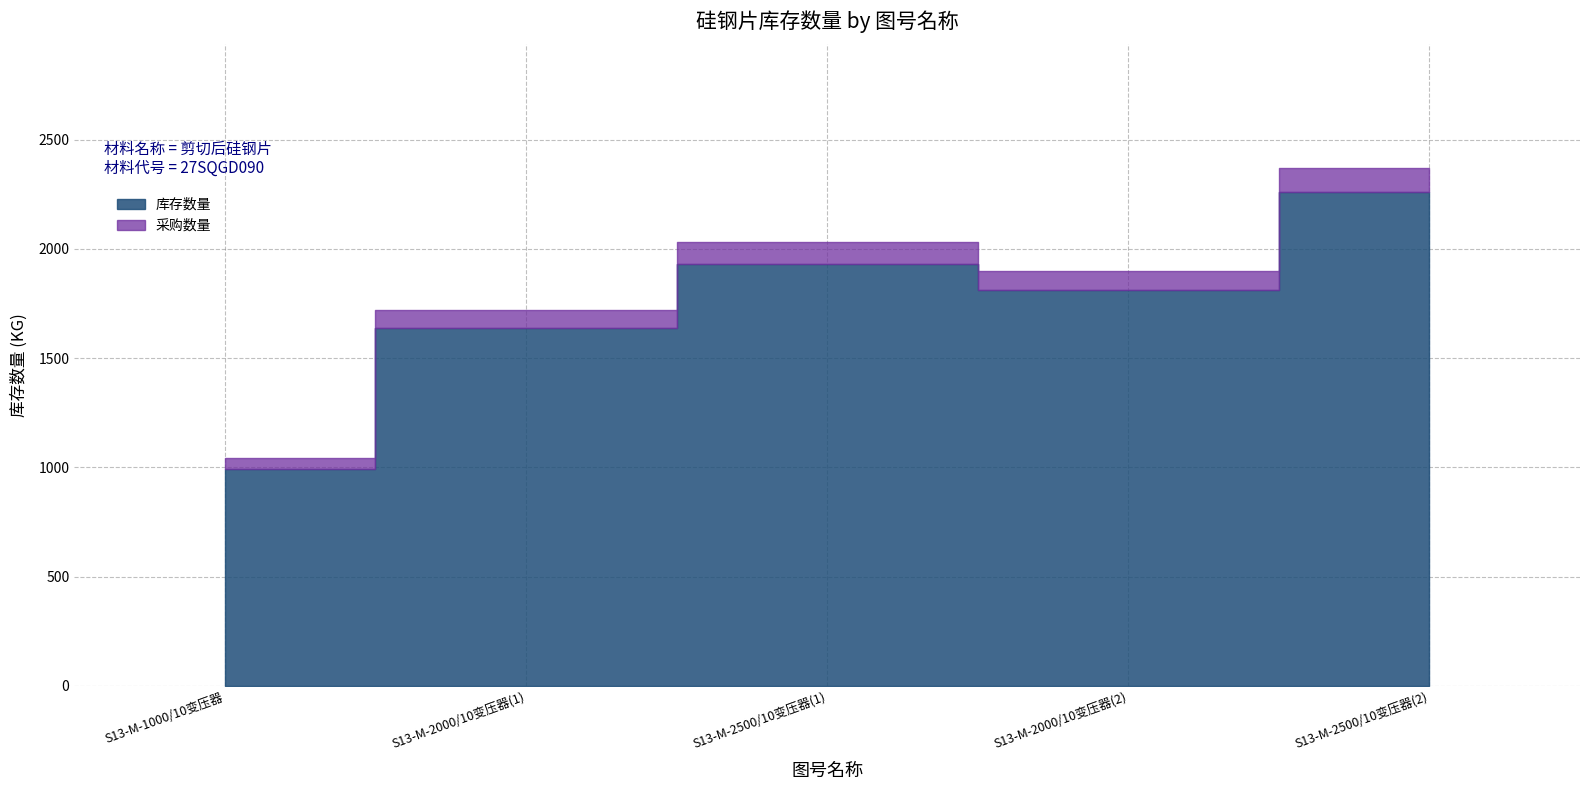

Which series has the largest total across all categories?

库存数量